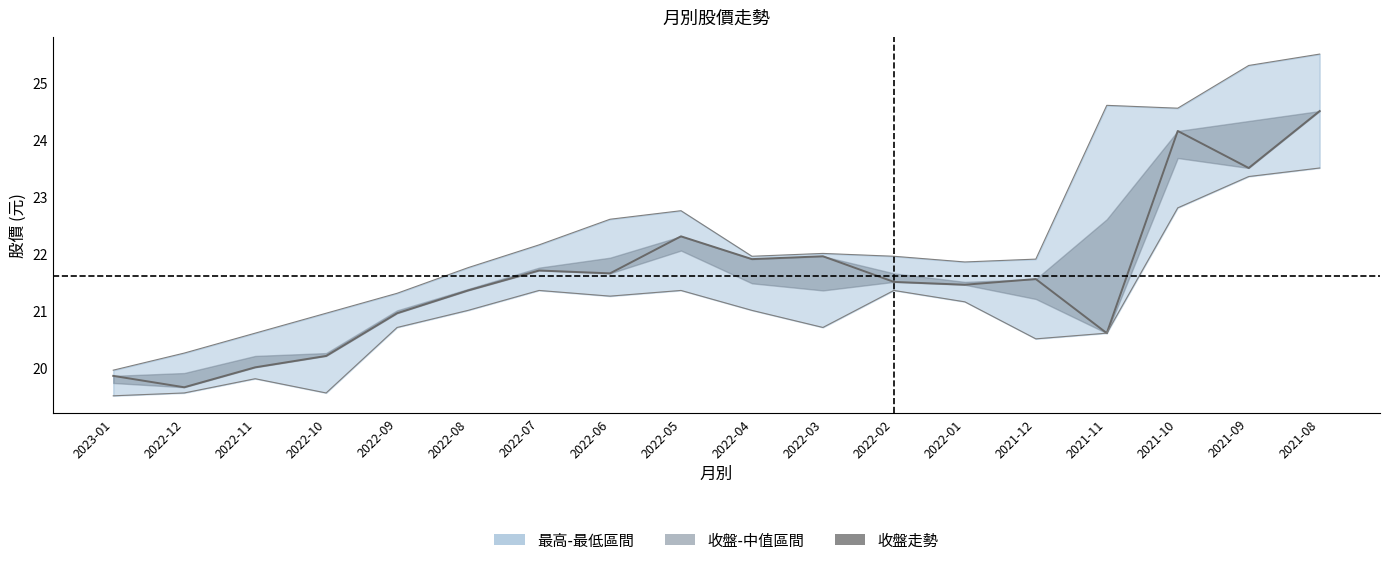

True or false: the data has more than 0 interior local peaks.

True